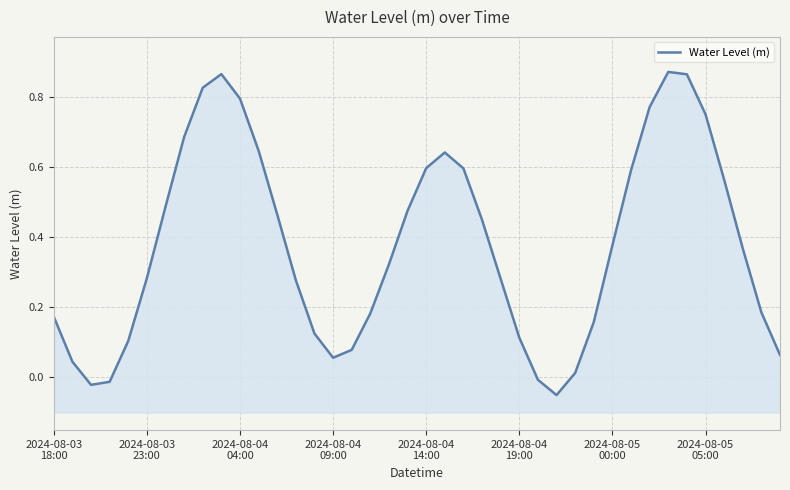

What position from the left is 32?

33